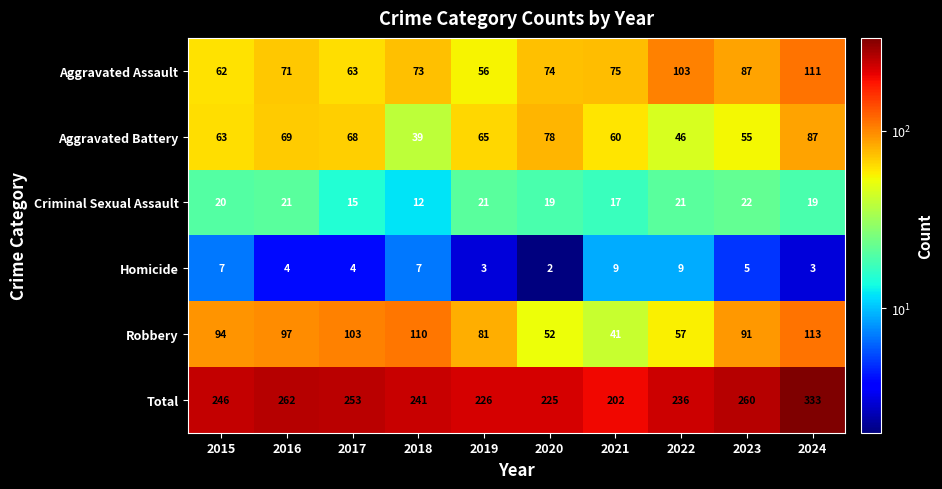

What is the total value across all series at 2018?

482